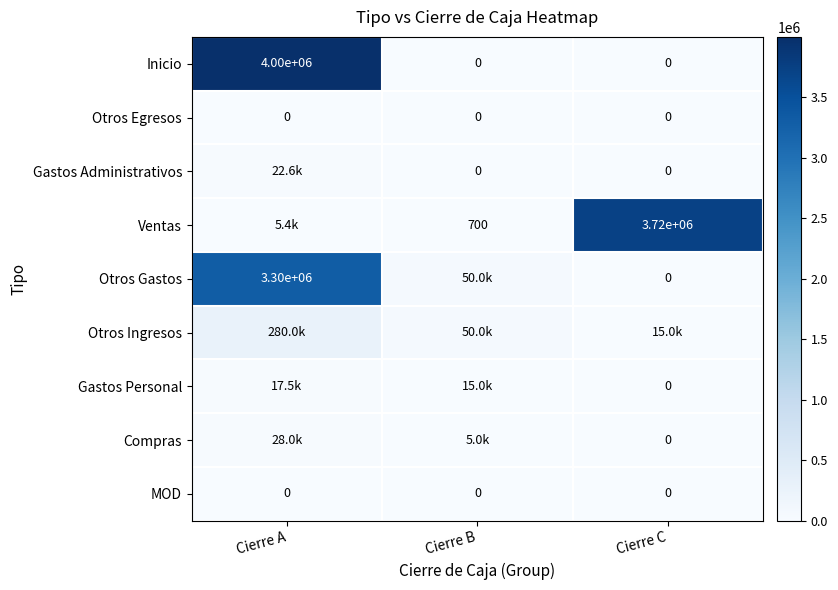

Is the value of Otros Egresos at Cierre A greater than the value of Inicio at Cierre A?

No